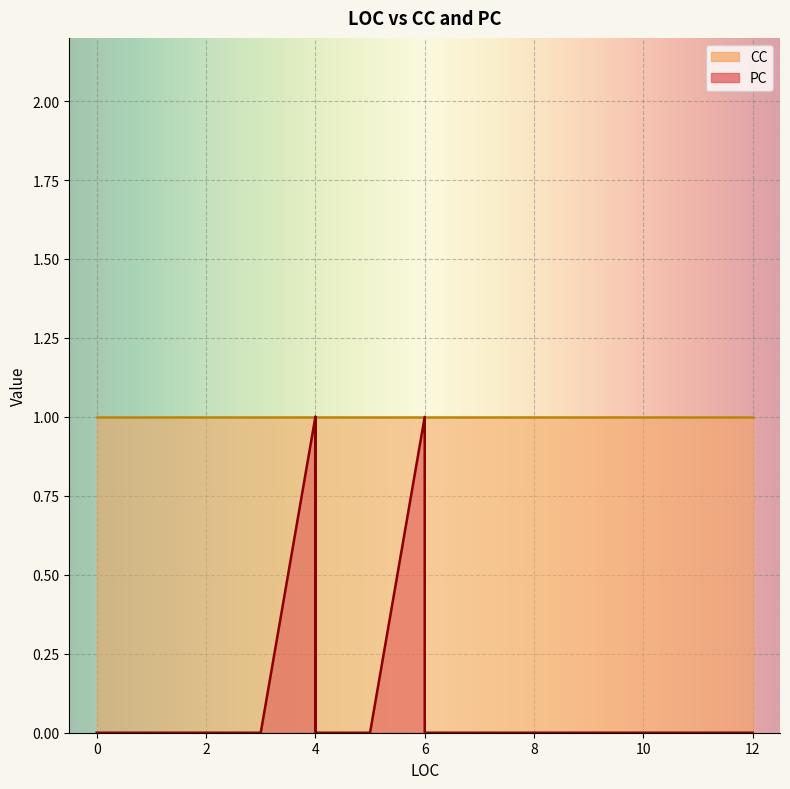

What is the label of the 11th point from the right?

4